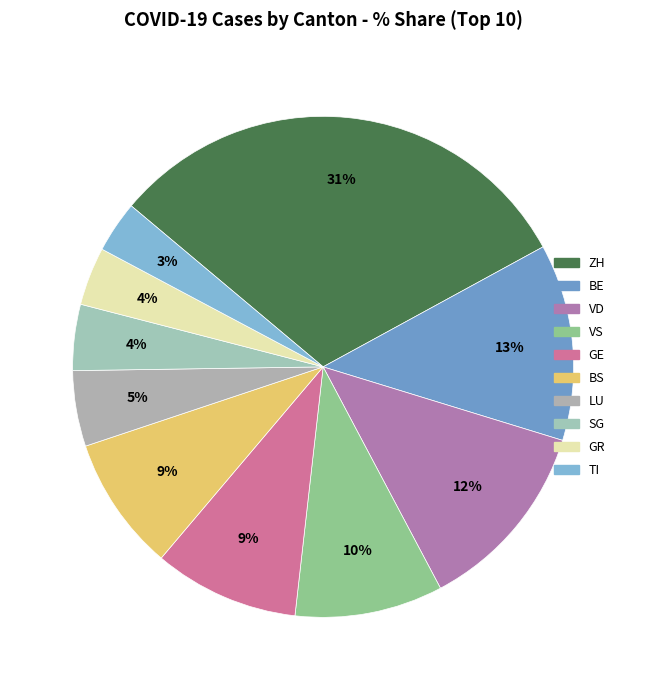

Between BS and SG, which is larger?

BS